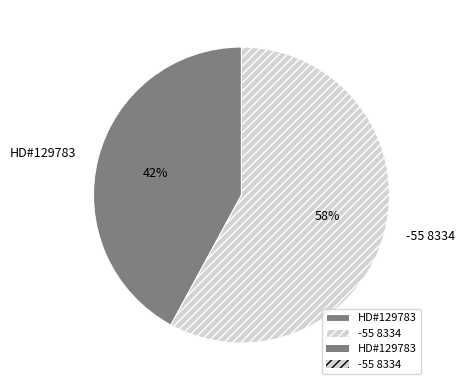

Does any single category account for the majority?

Yes